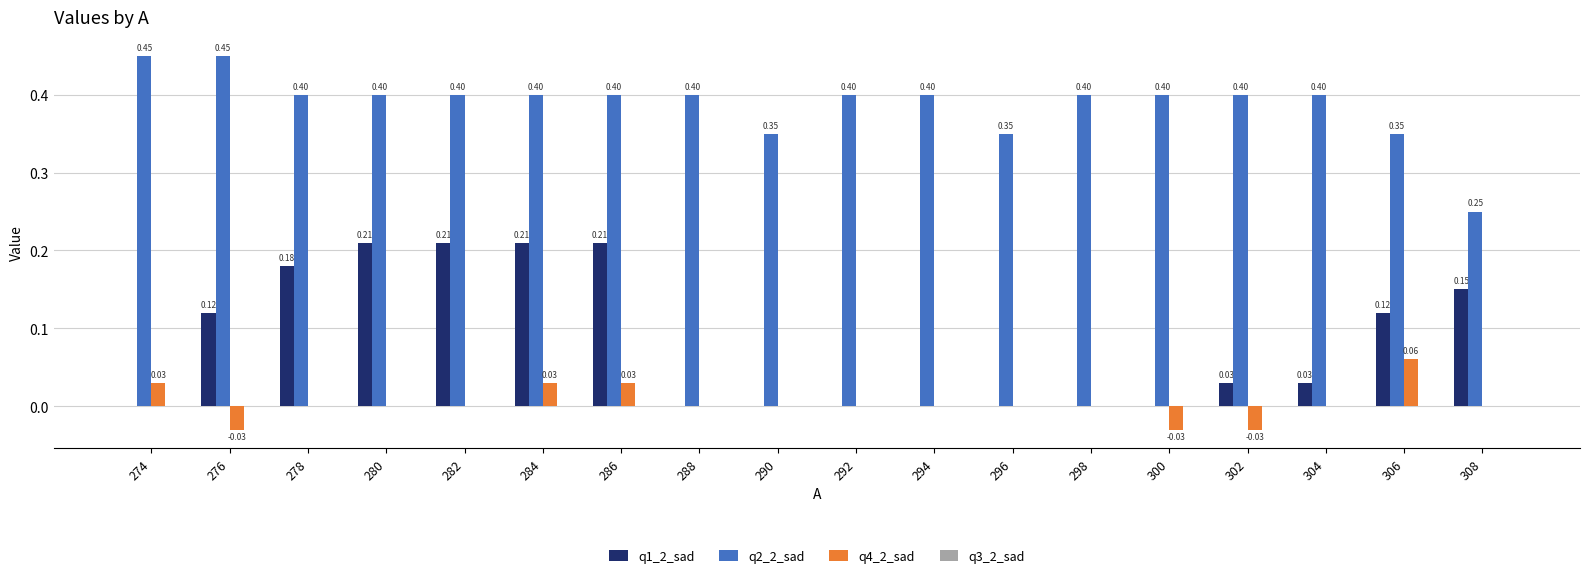

What is the sum of the q2_2_sad values at 278 and 280?

0.8